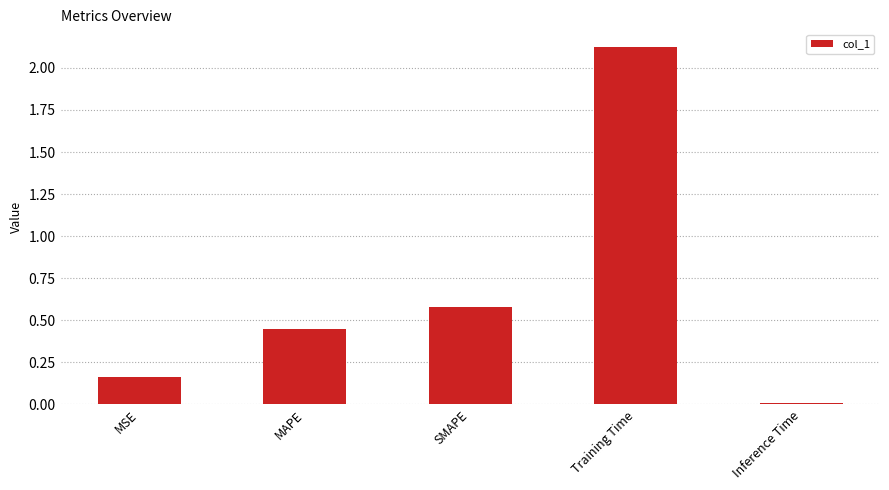

What is the sum of the values at MAPE and SMAPE?

1.0